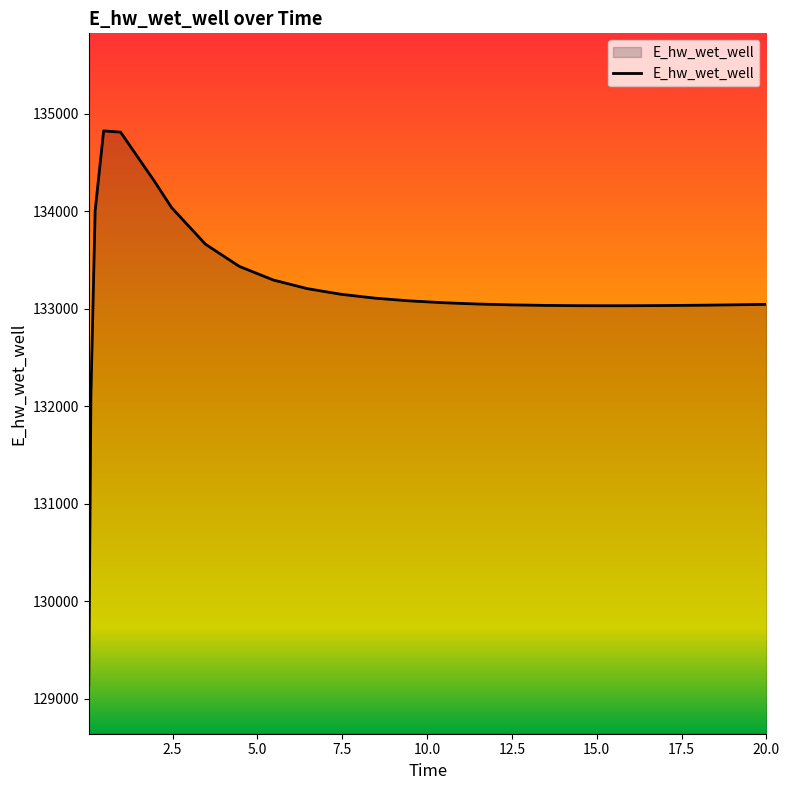

What is the maximum value shown in the chart?

134824.8